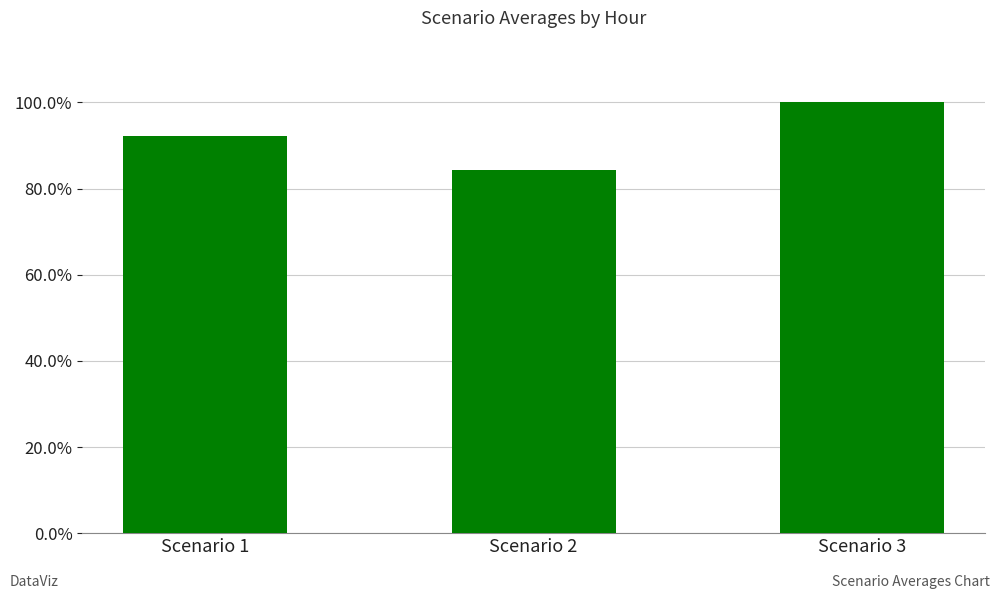

Between Scenario 3 and Scenario 1, which is larger?

Scenario 3